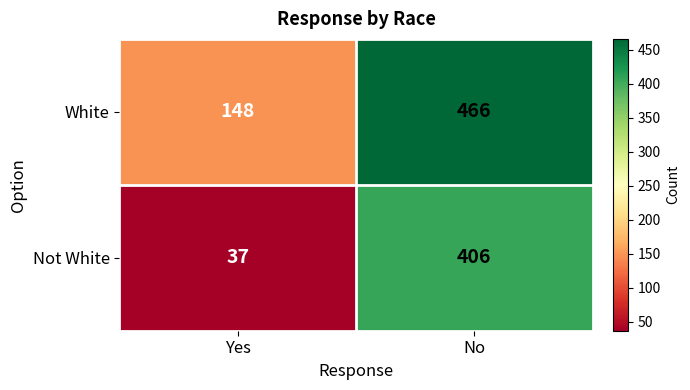

Where is White nearest to the value 307?

Yes